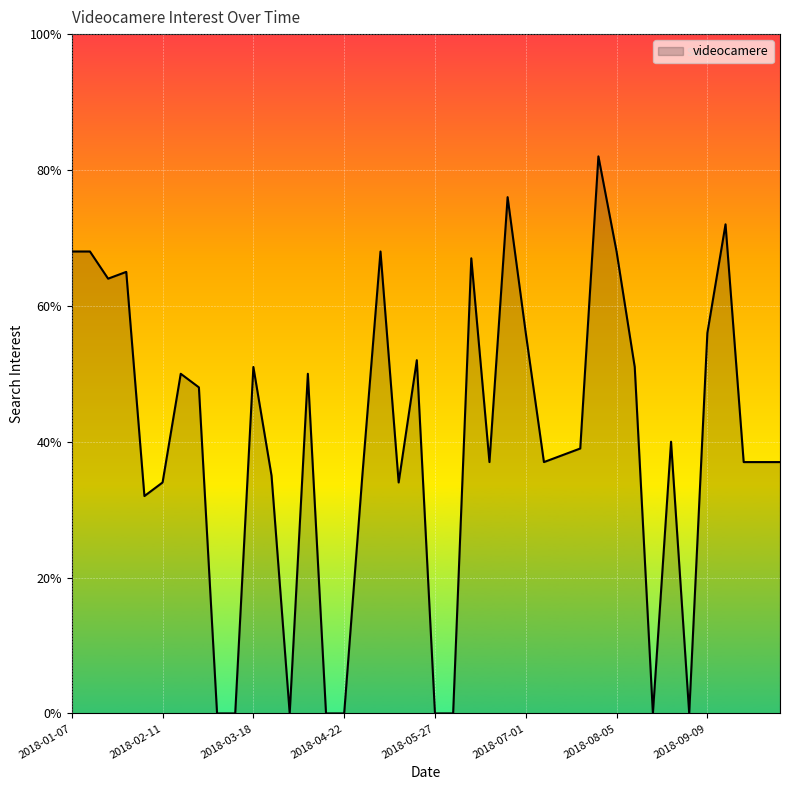

What is the difference between the maximum and minimum values?

82